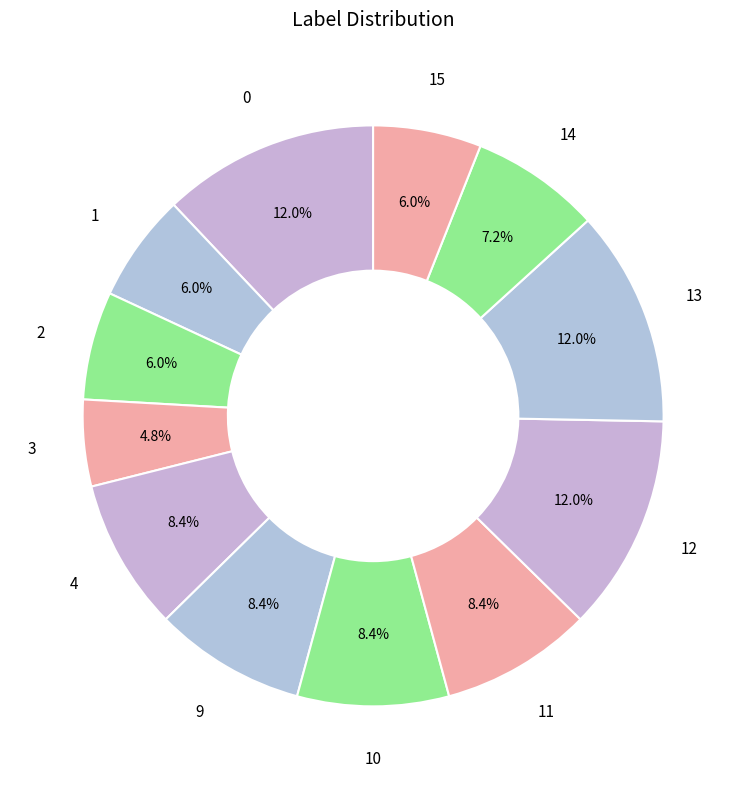

Do 4 and 2 together represent more than half of the pie?

No